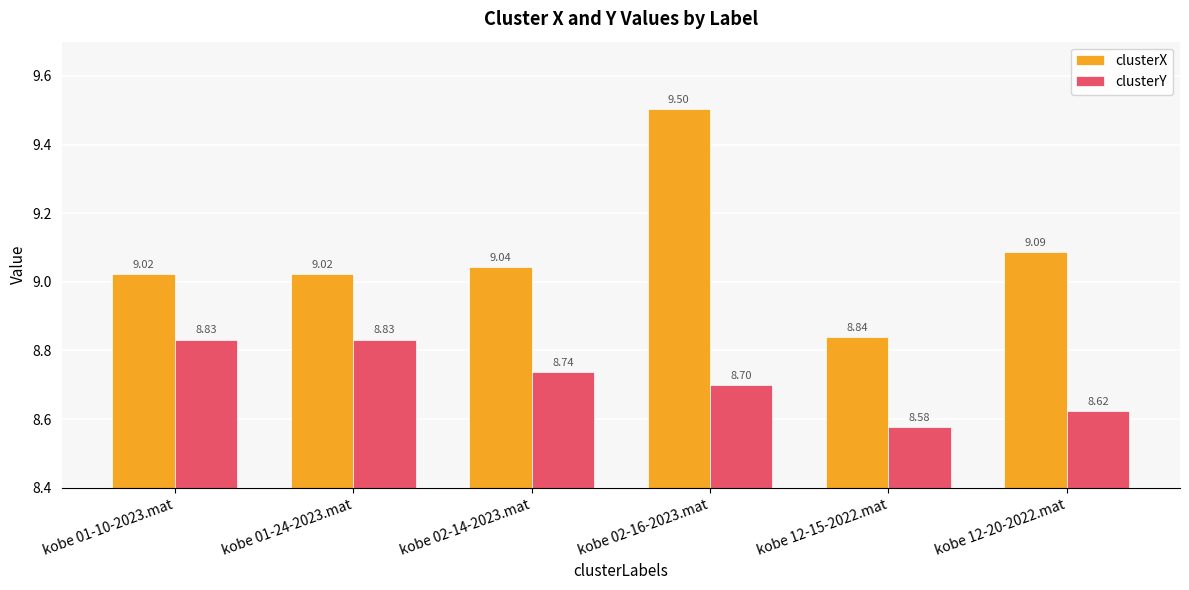

Reading left to right, what are all the values shown in this chart?

clusterX: kobe 01-10-2023.mat=9.0	kobe 01-24-2023.mat=9.0	kobe 02-14-2023.mat=9.0	kobe 02-16-2023.mat=9.5	kobe 12-15-2022.mat=8.8	kobe 12-20-2022.mat=9.1
clusterY: kobe 01-10-2023.mat=8.8	kobe 01-24-2023.mat=8.8	kobe 02-14-2023.mat=8.7	kobe 02-16-2023.mat=8.7	kobe 12-15-2022.mat=8.6	kobe 12-20-2022.mat=8.6